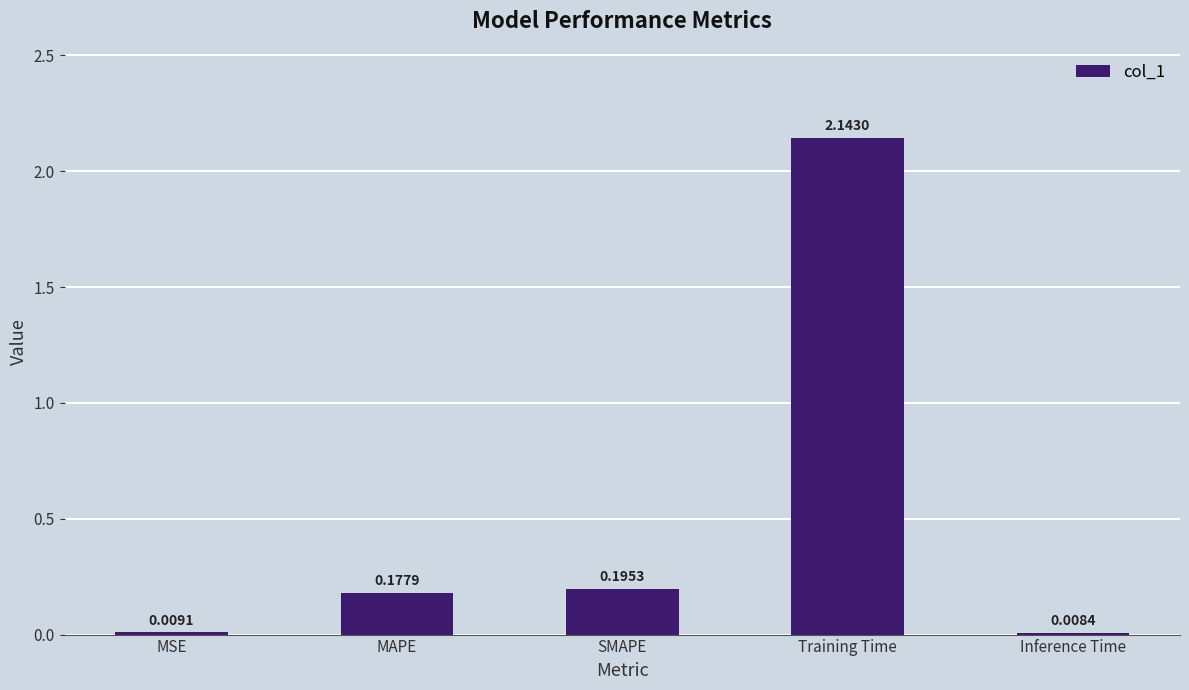

What is the sum of all values?

2.5